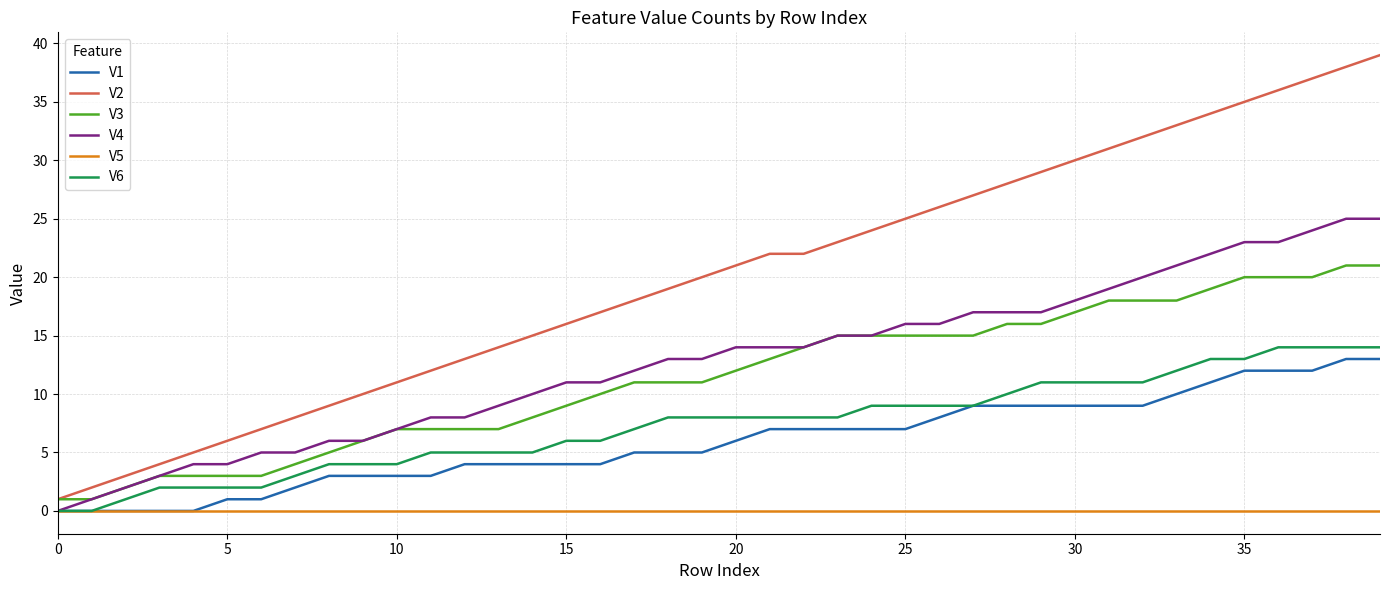

What is the maximum value shown in the chart?

39